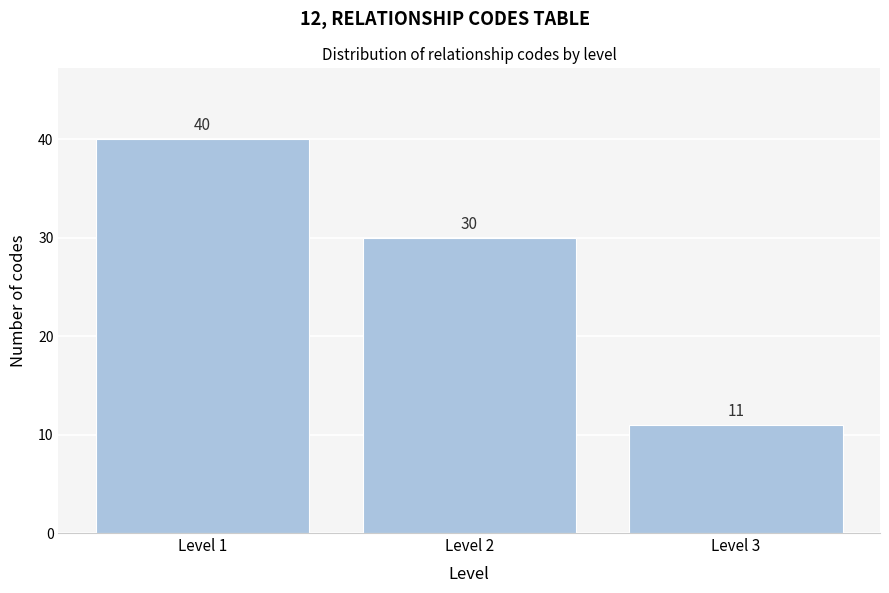

Reading left to right, list all the values displayed in this chart.

40	30	11